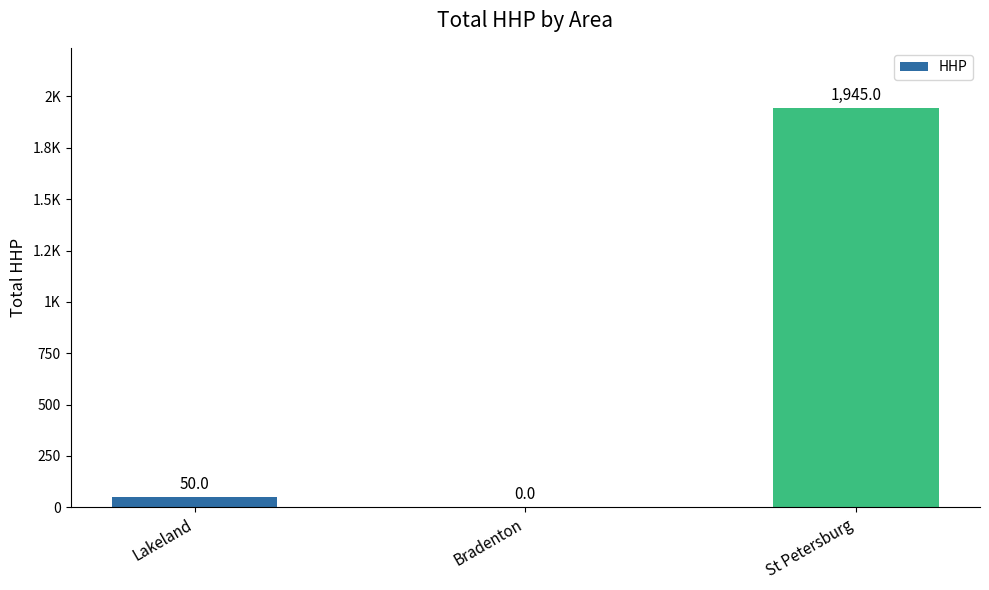

Reading right to left, transcribe all the data shown in this chart.

1945	0	50